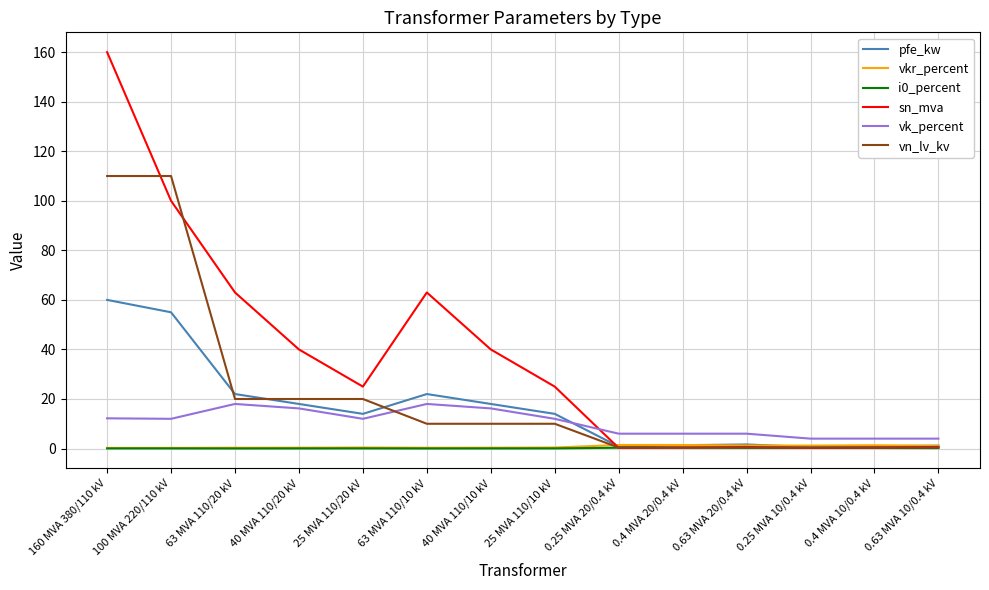

What is the maximum value shown in the chart?

160.0